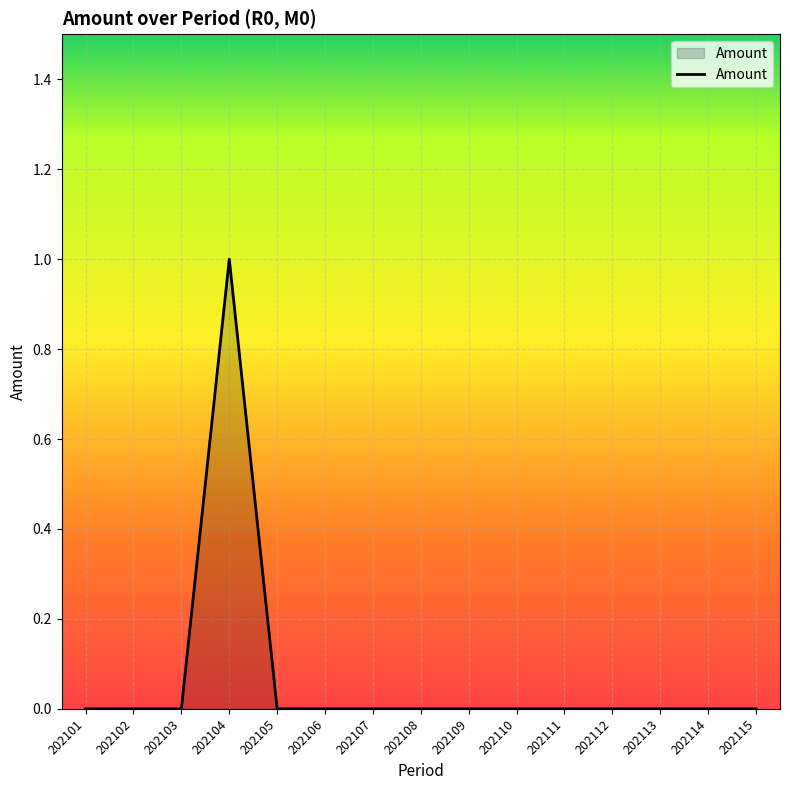

The chart shows a value of 0 at 202109. True or false?

True